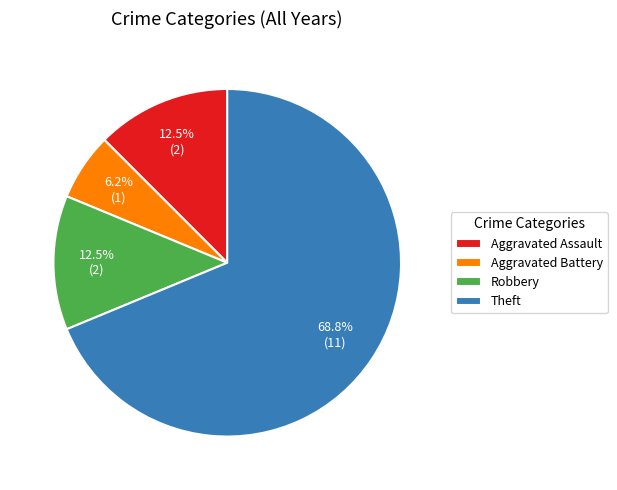

How many slices are in this pie chart?

4